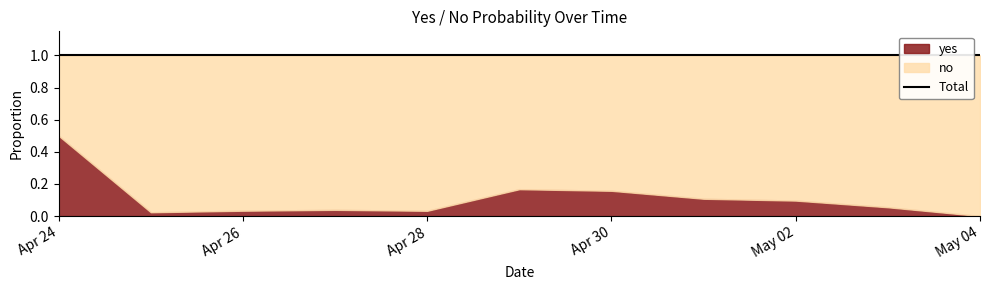

True or false: no and yes intersect in this chart.

False